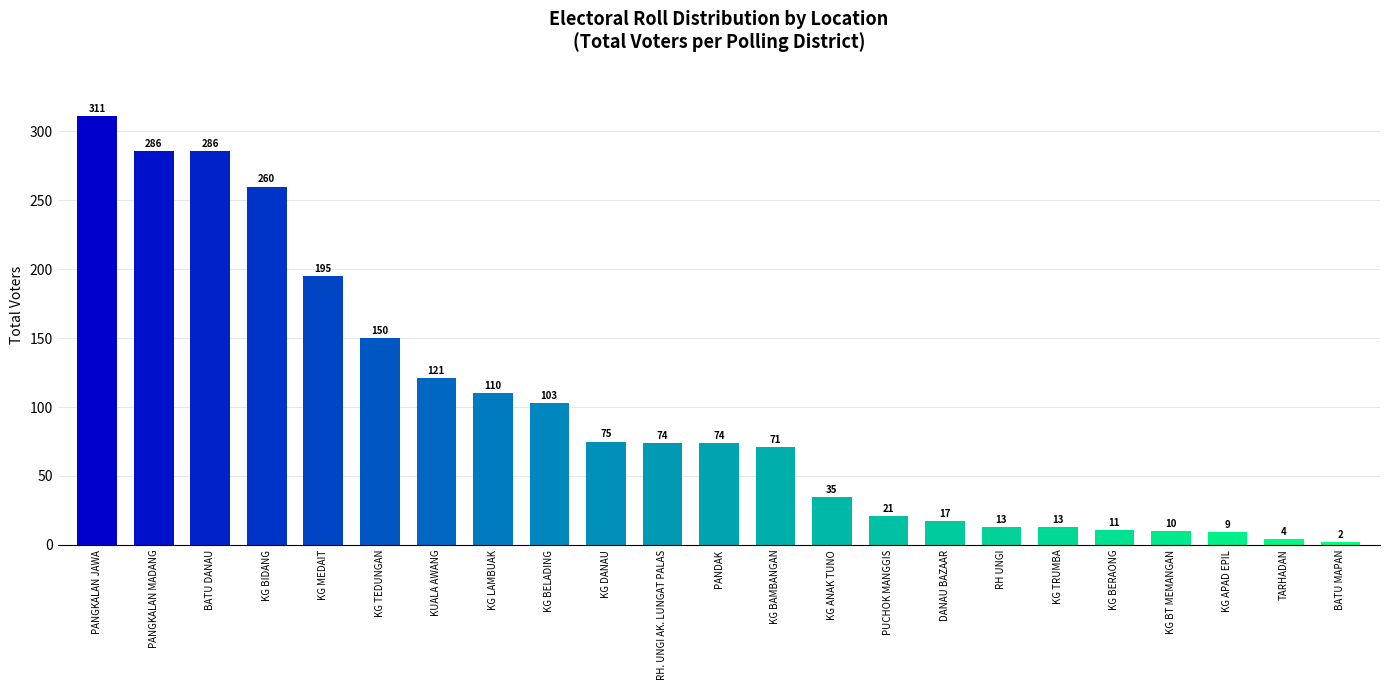

What is the label of the 23rd bar from the left?

BATU MAPAN